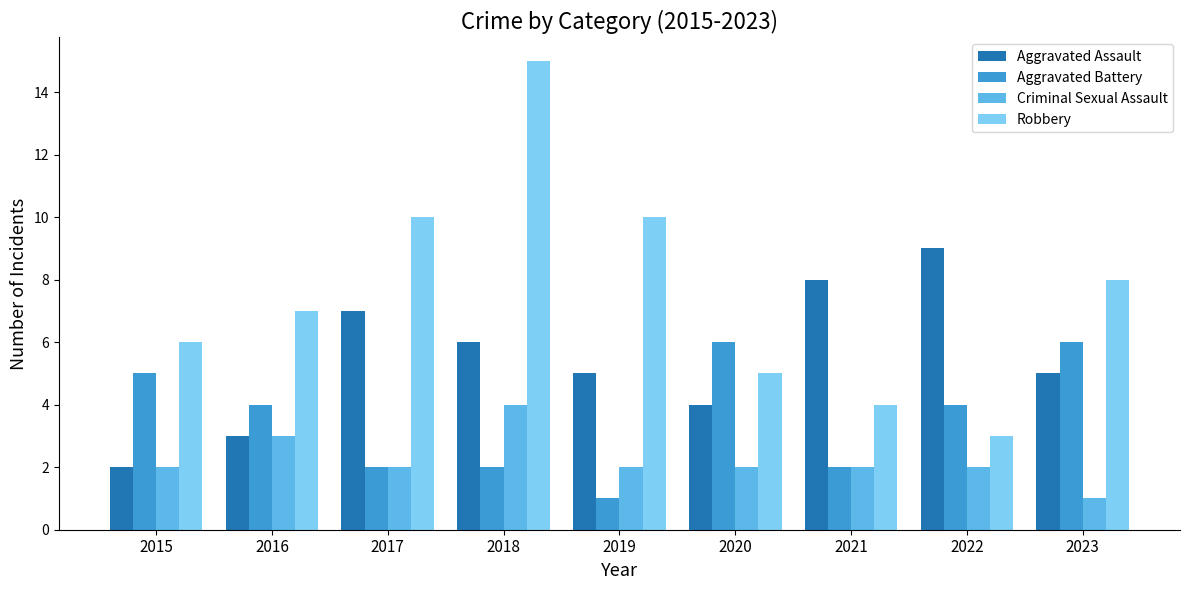

What is the sum of all Aggravated Assault values?

49